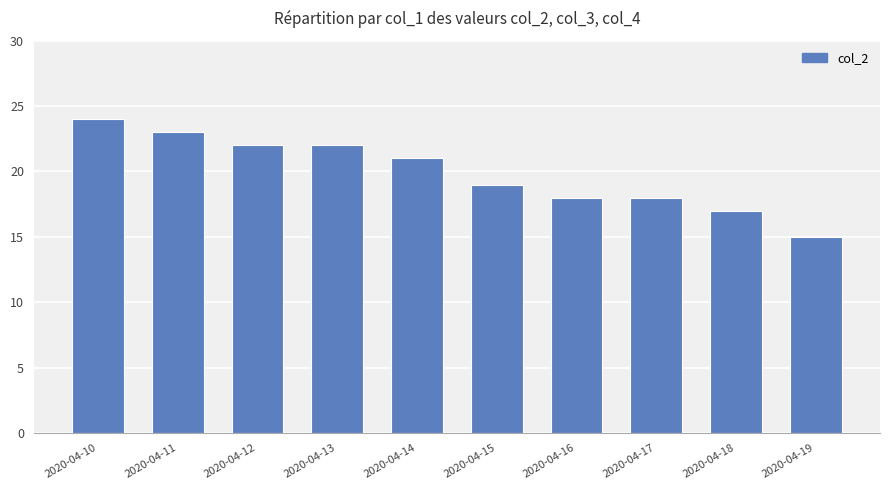

What is the change in value from 2020-04-13 to 2020-04-16?

-4